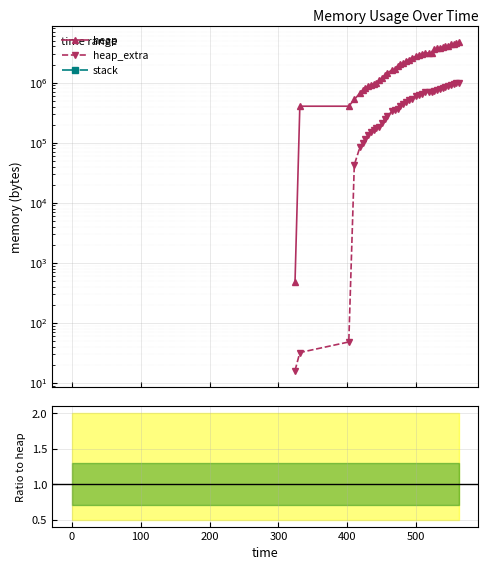

How many data points in heap_extra are above 436964?

19